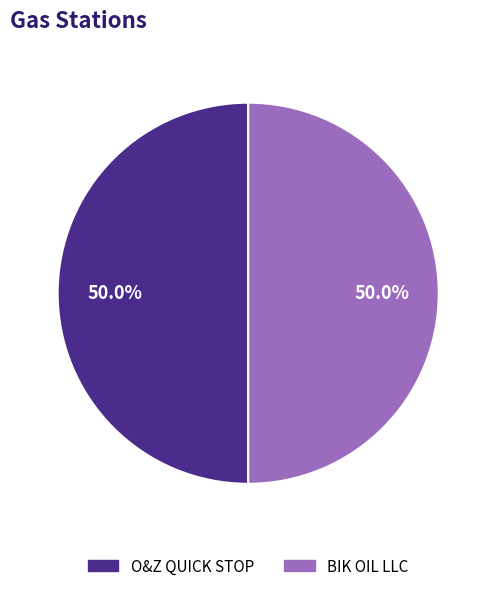

Approximately how many times larger is the value at O&Z QUICK STOP compared to BIK OIL LLC?

1.0